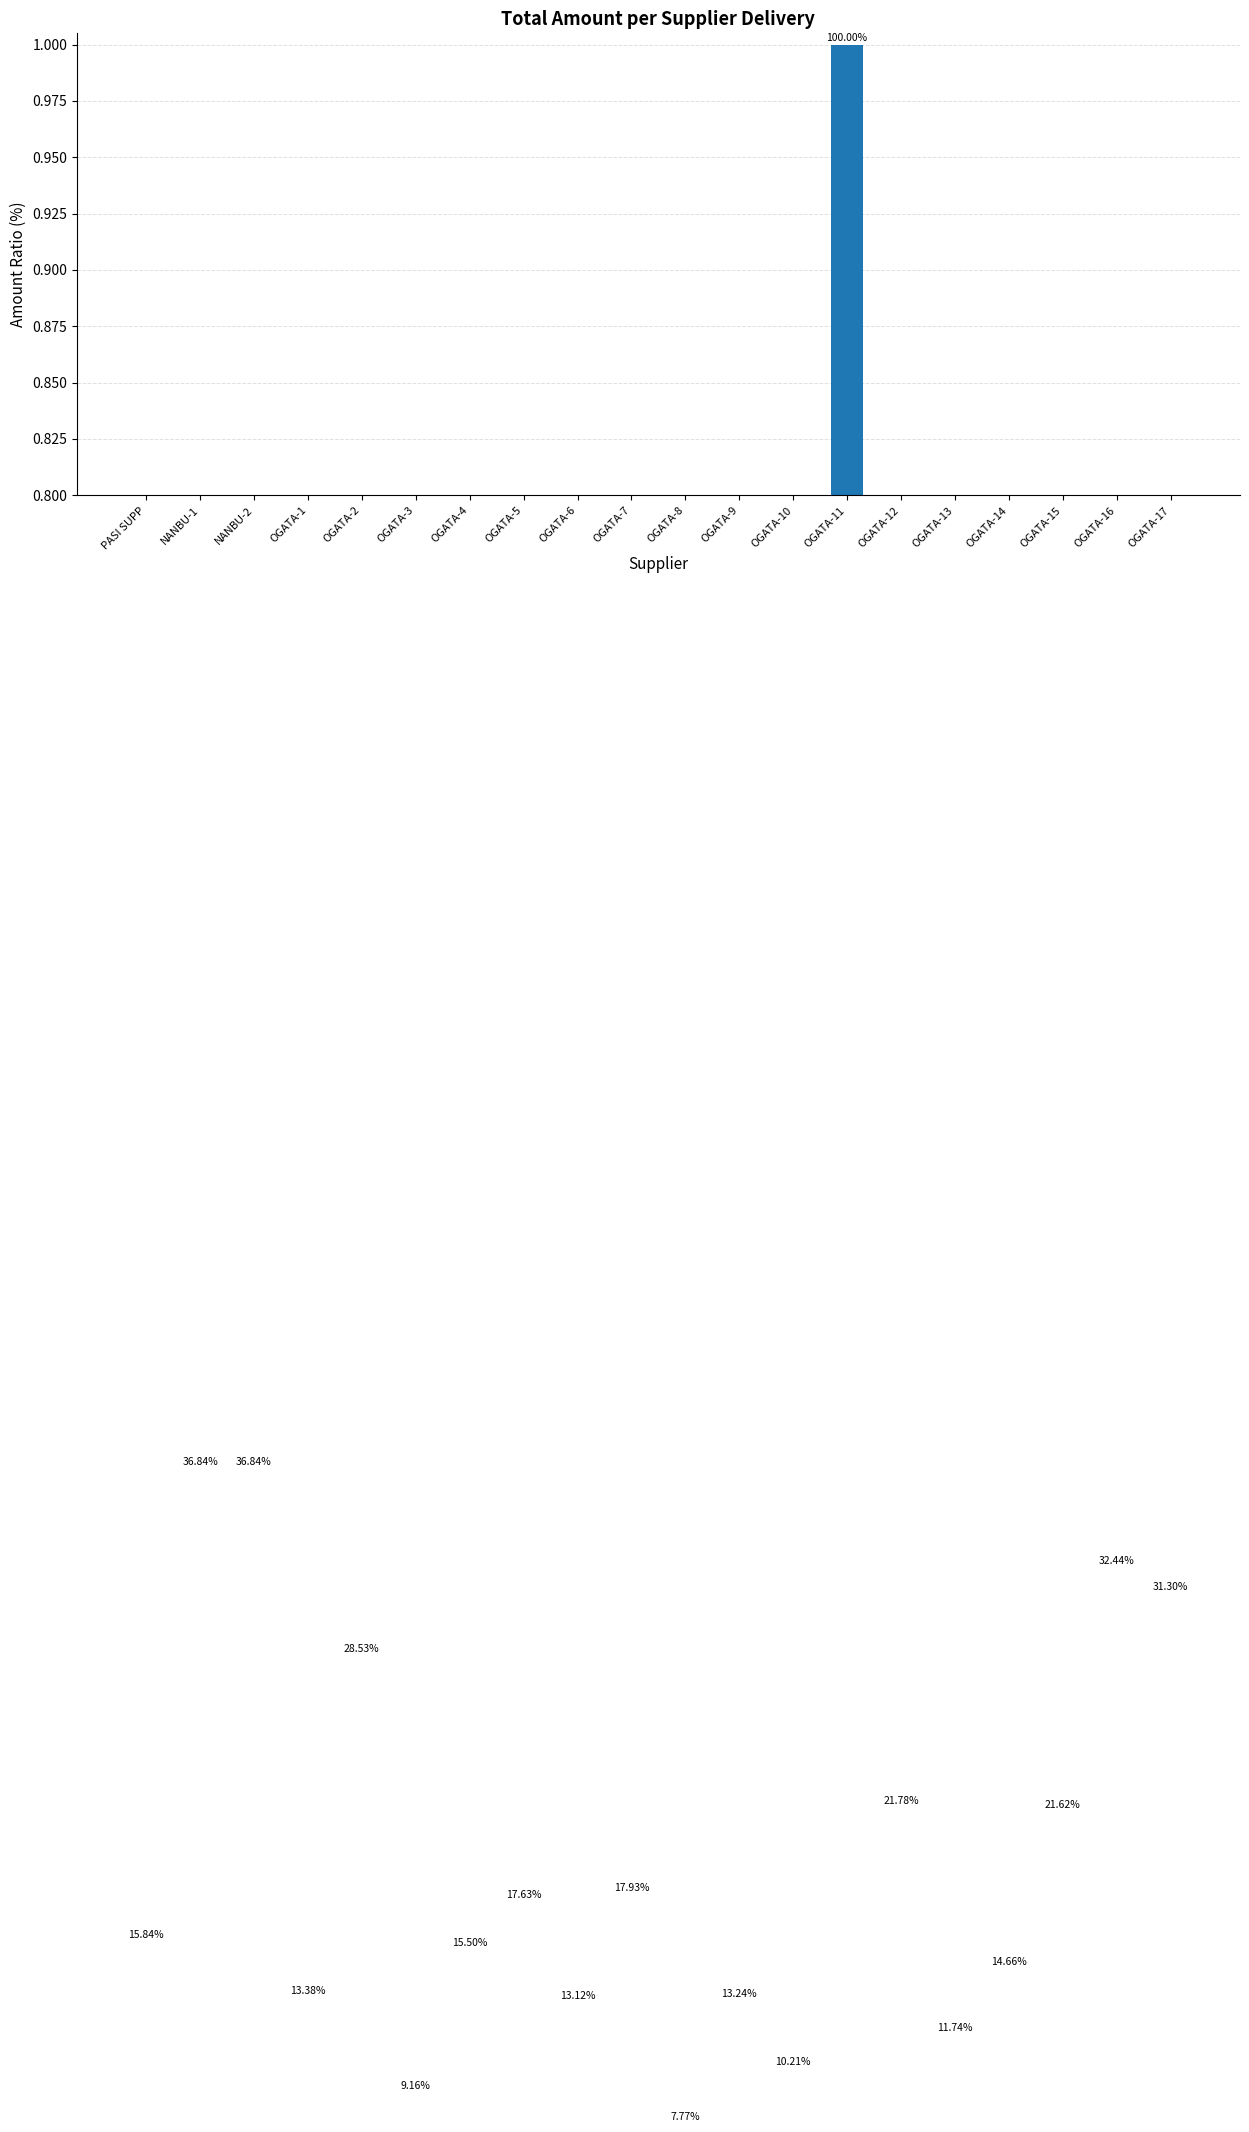

How many bars are there in total?

20